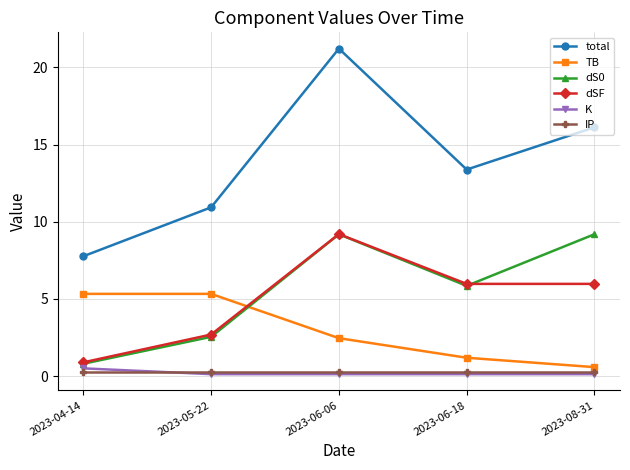

True or false: dSF has a value of 0.9 at 2023-04-14.

True